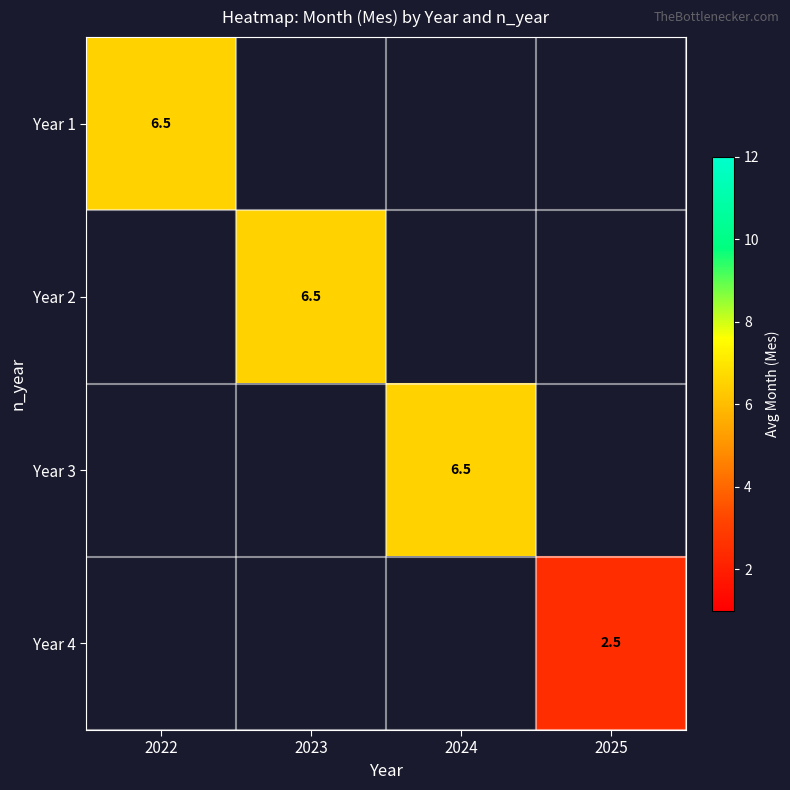

The value of Year 2 at 2023 is 6.5. True or false?

True